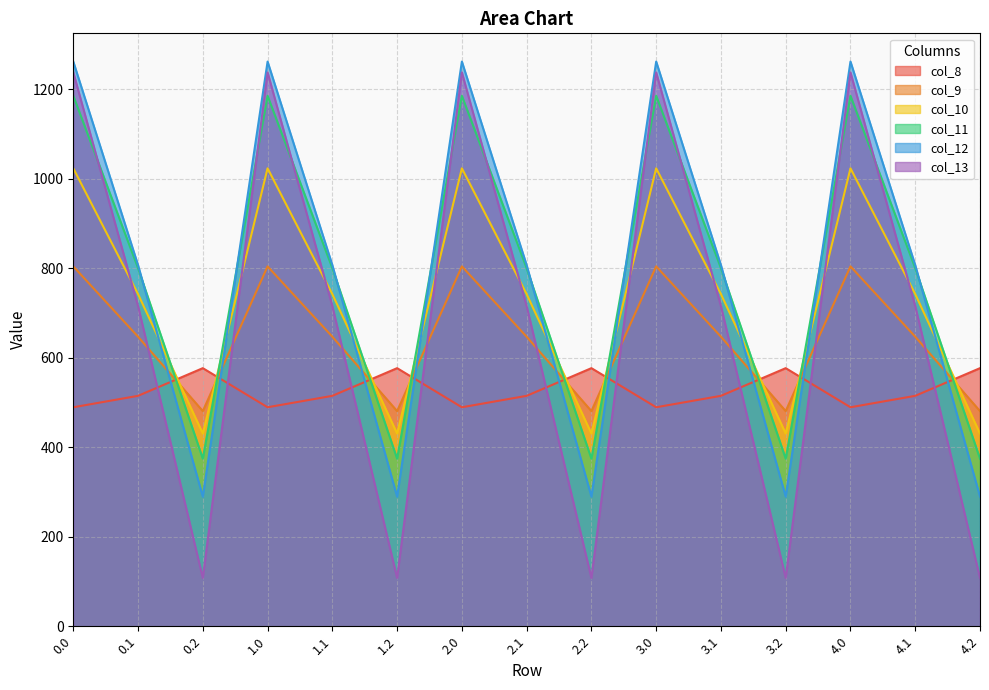

Does the chart display data point markers on the line(s)?

No